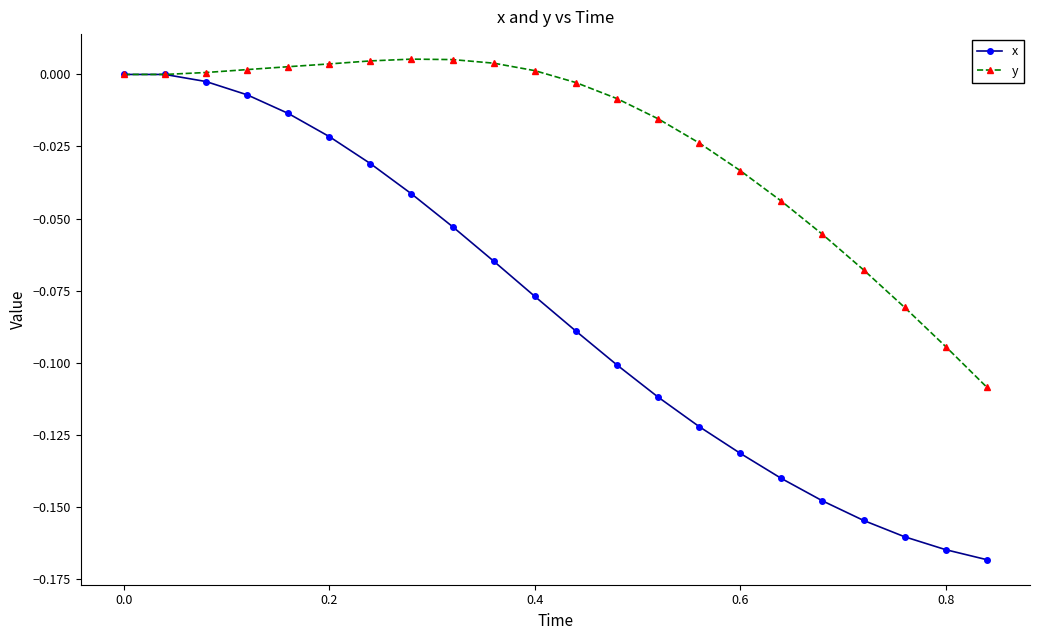

Which series has the largest total across all categories?

y